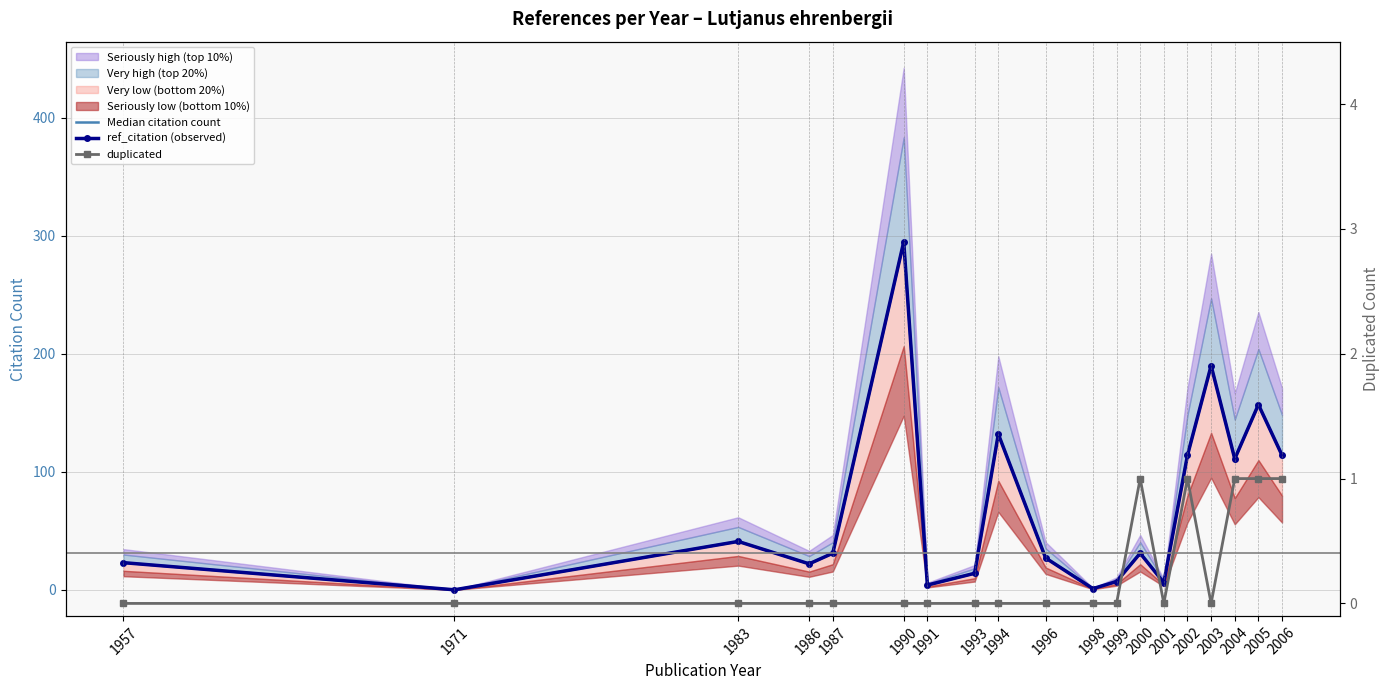

What is the difference between the maximum and minimum values in the ref_citation (observed) series?

295